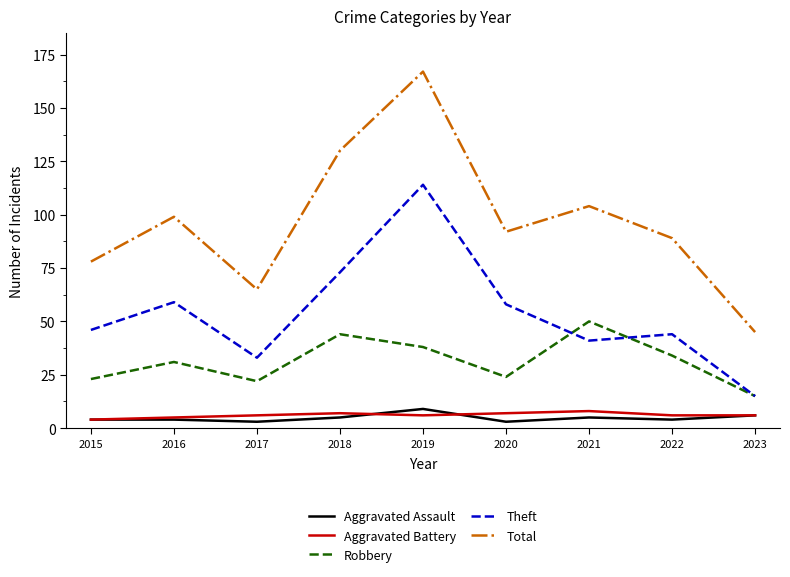

Which series has the widest spread of values?

Total